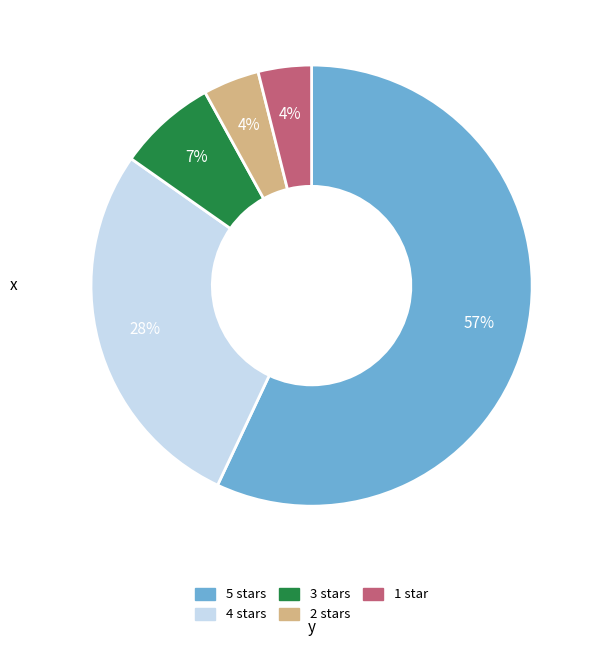

Is there any slice that represents more than half of the pie?

Yes